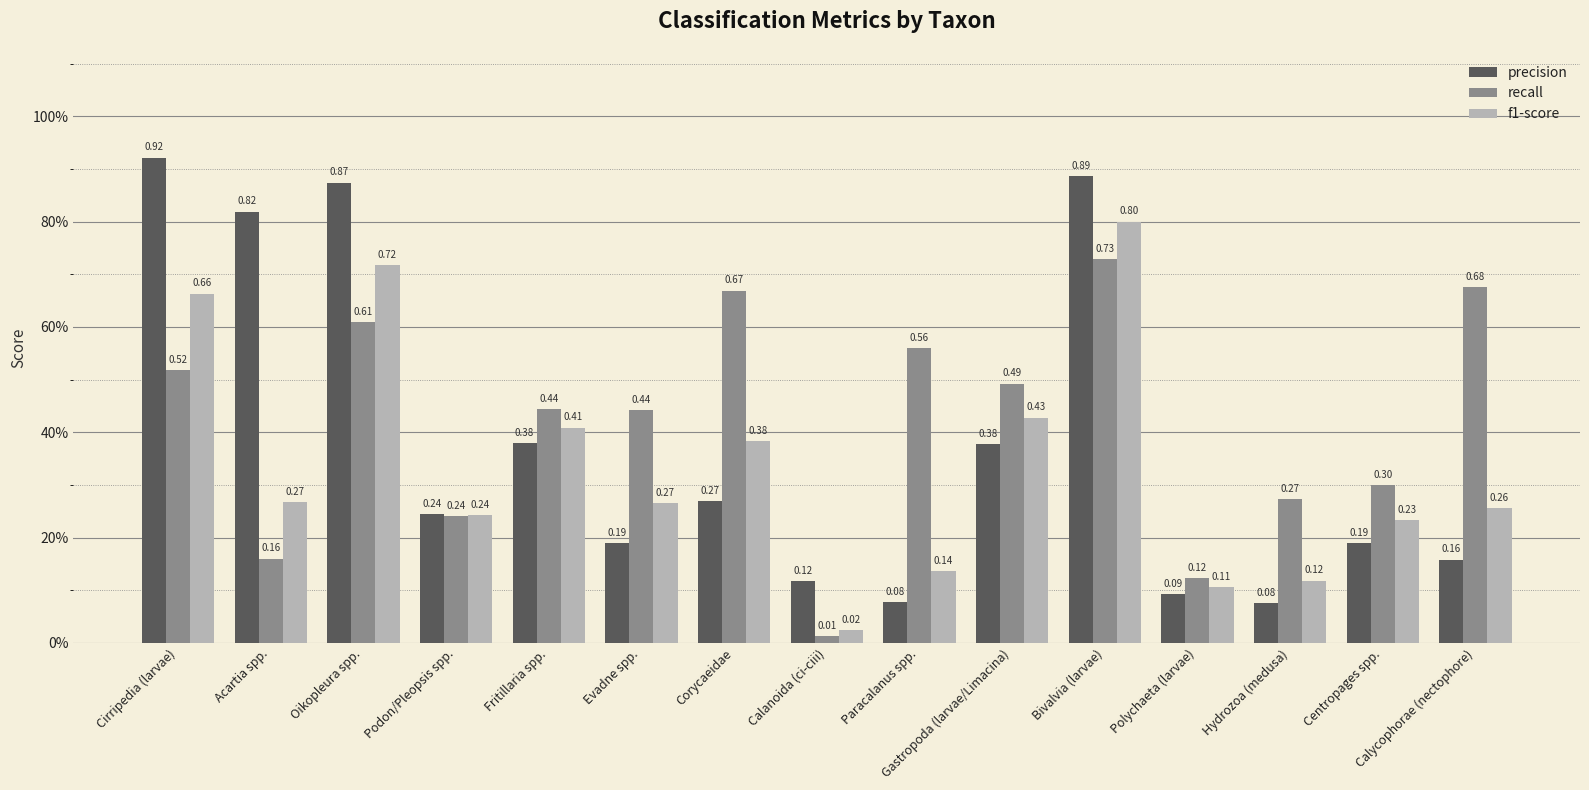

What is the label of the 6th bar from the right?

Gastropoda (larvae/Limacina)